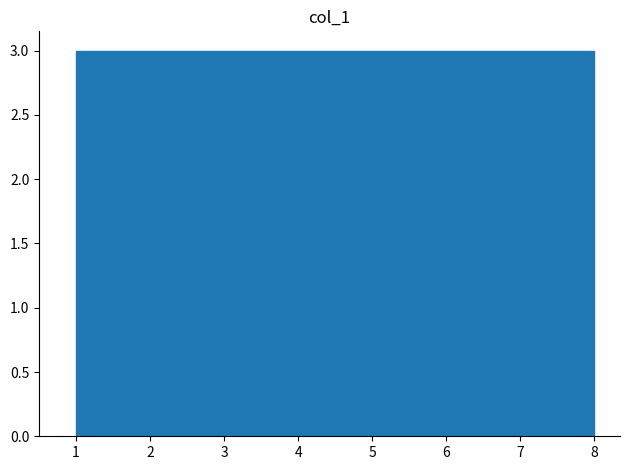

Reading left to right, transcribe this chart: for each bar, give the range it covers on the x-axis and its height. The values are not printed on the chart, so give them approximately, as read against the axis.

1 to 2: 3
2 to 3: 3
3 to 4: 3
4 to 5: 3
5 to 6: 3
6 to 7: 3
7 to 8: 3